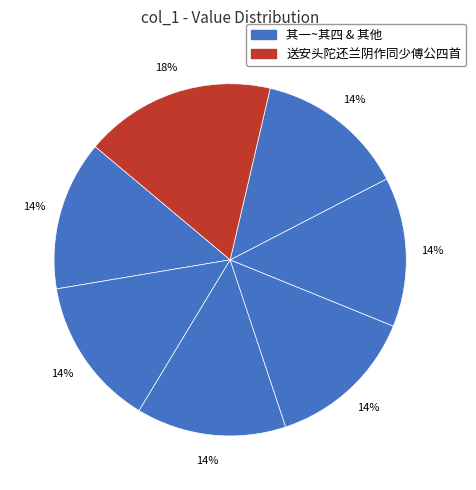

How many segments does this pie chart have?

7